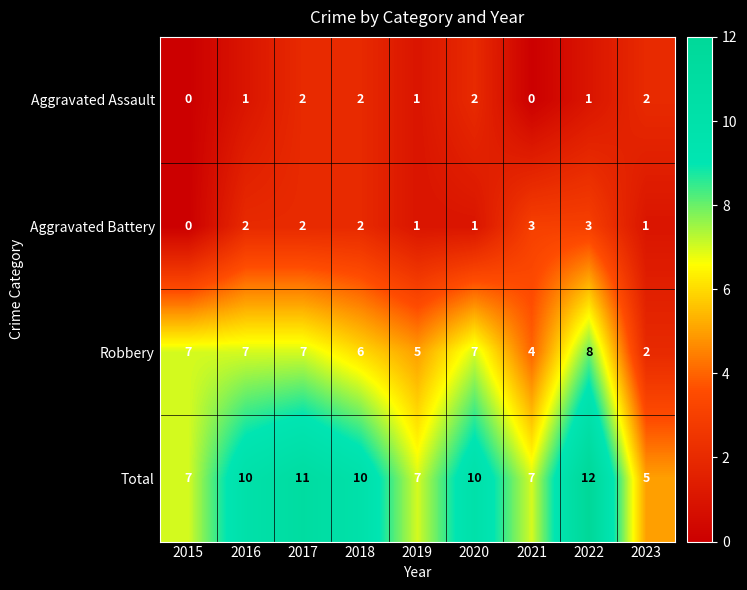

How many Total values are between 7 and 10?

6